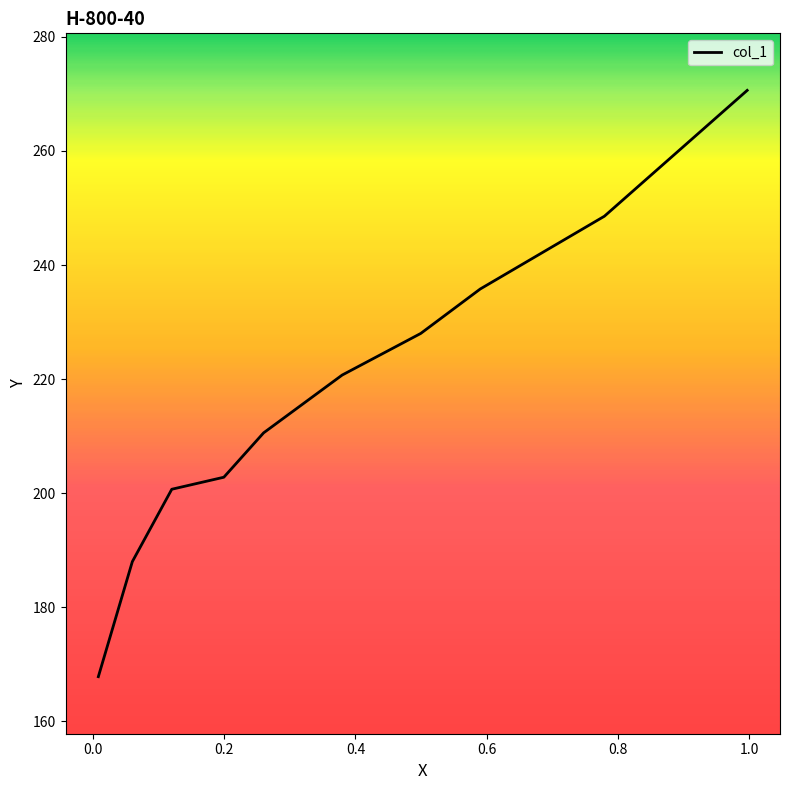

What is the difference between the maximum and minimum values?

102.8